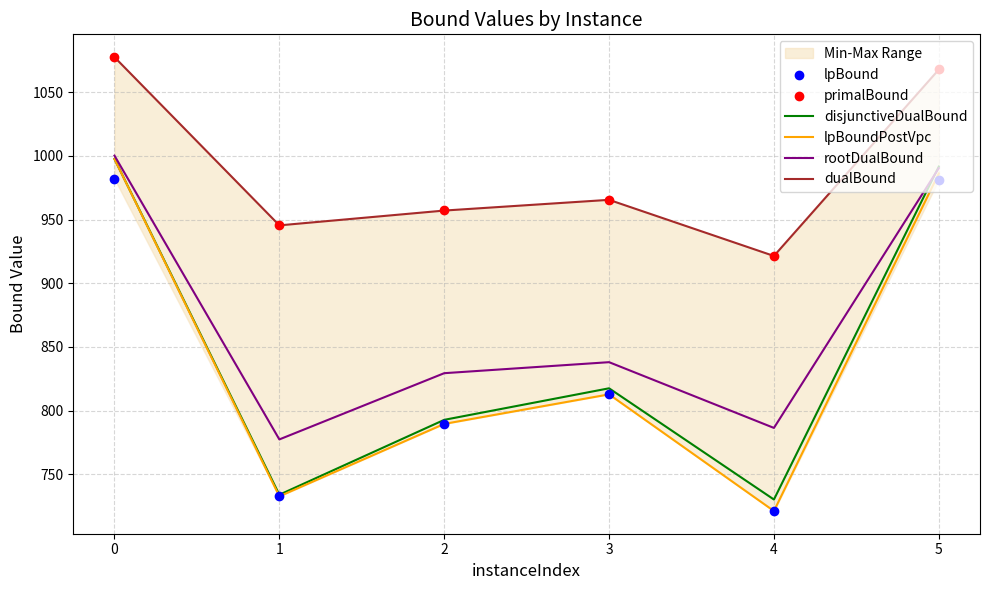

Which series has the widest spread of Y values?

lpBoundPostVpc